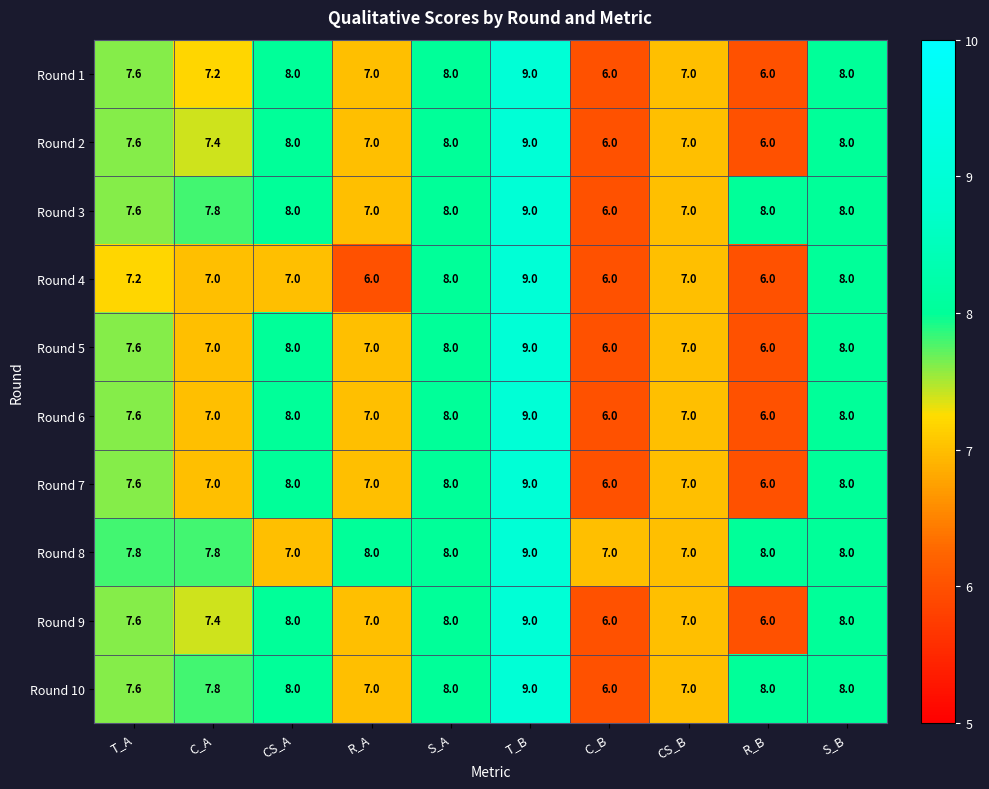

What is the minimum value shown in the chart?

6.0